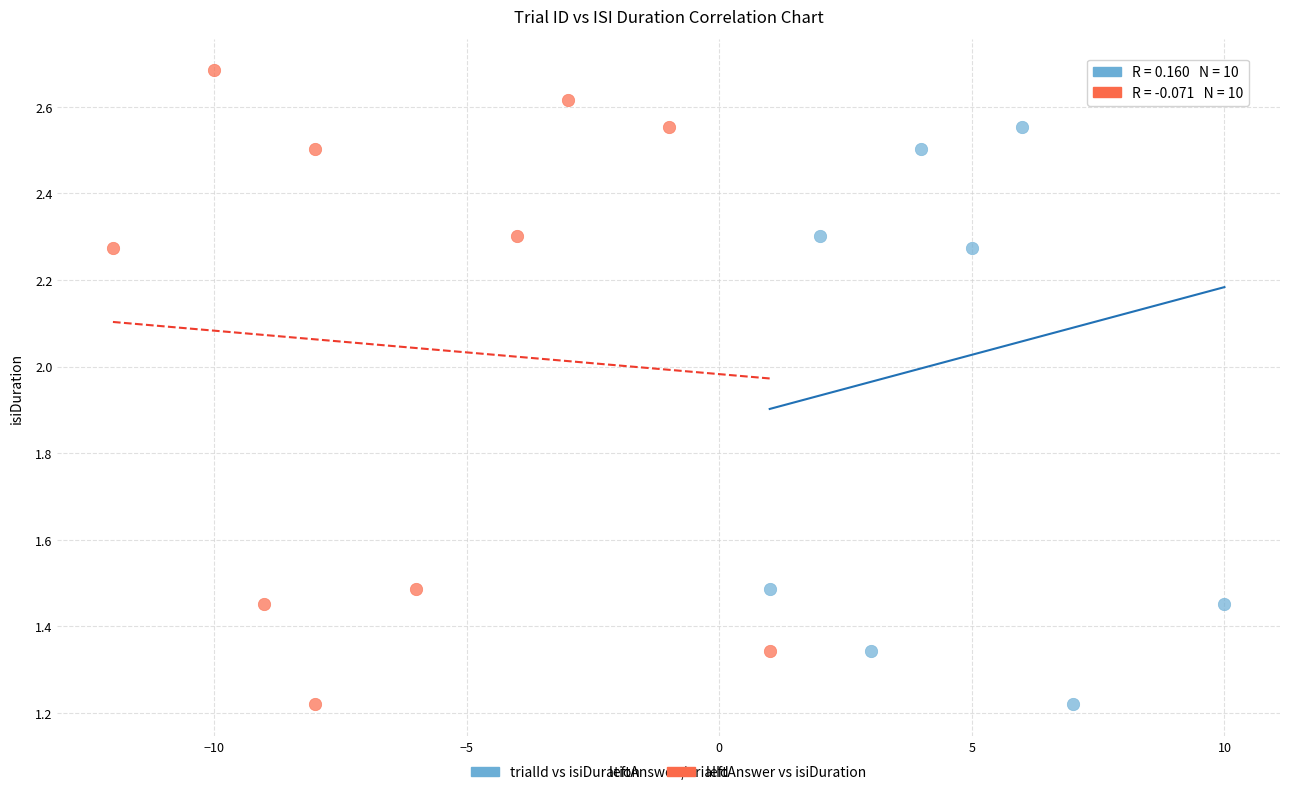

What are all the series names shown in the legend?

trialId vs isiDuration, leftAnswer vs isiDuration